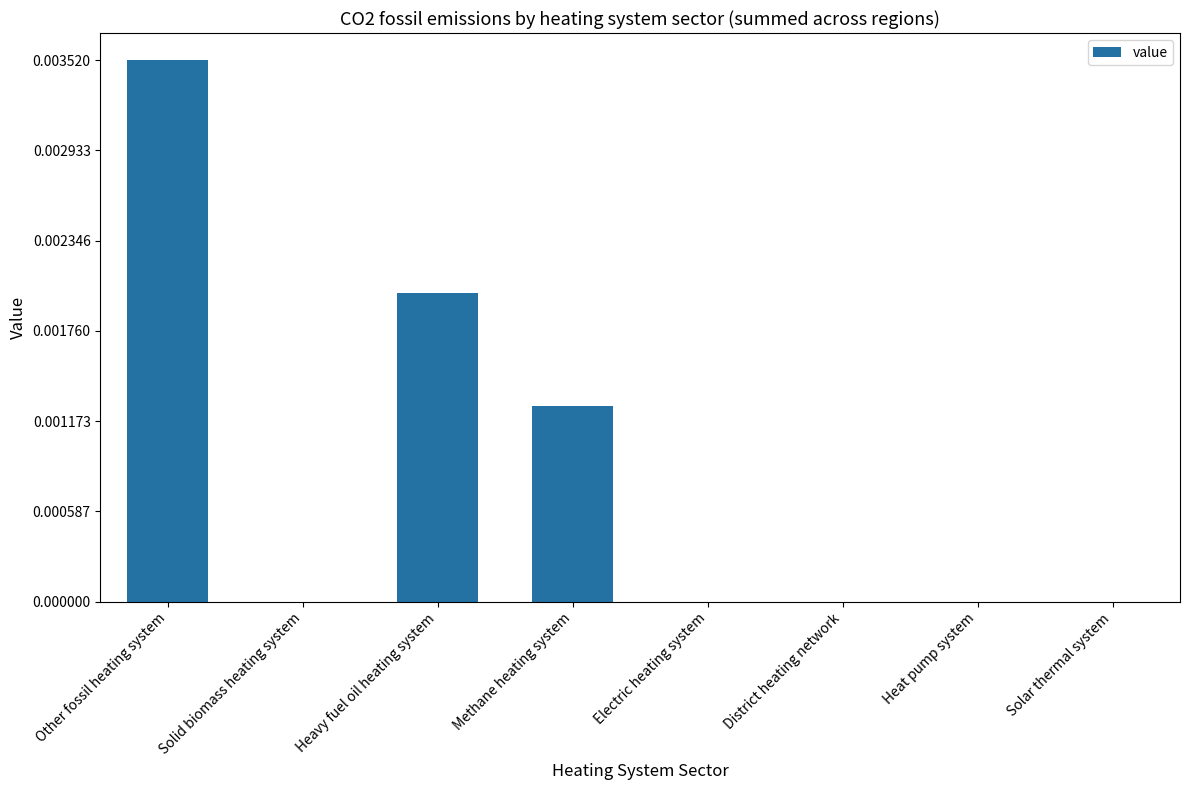

Which category has the highest value across all series?

Other fossil heating system